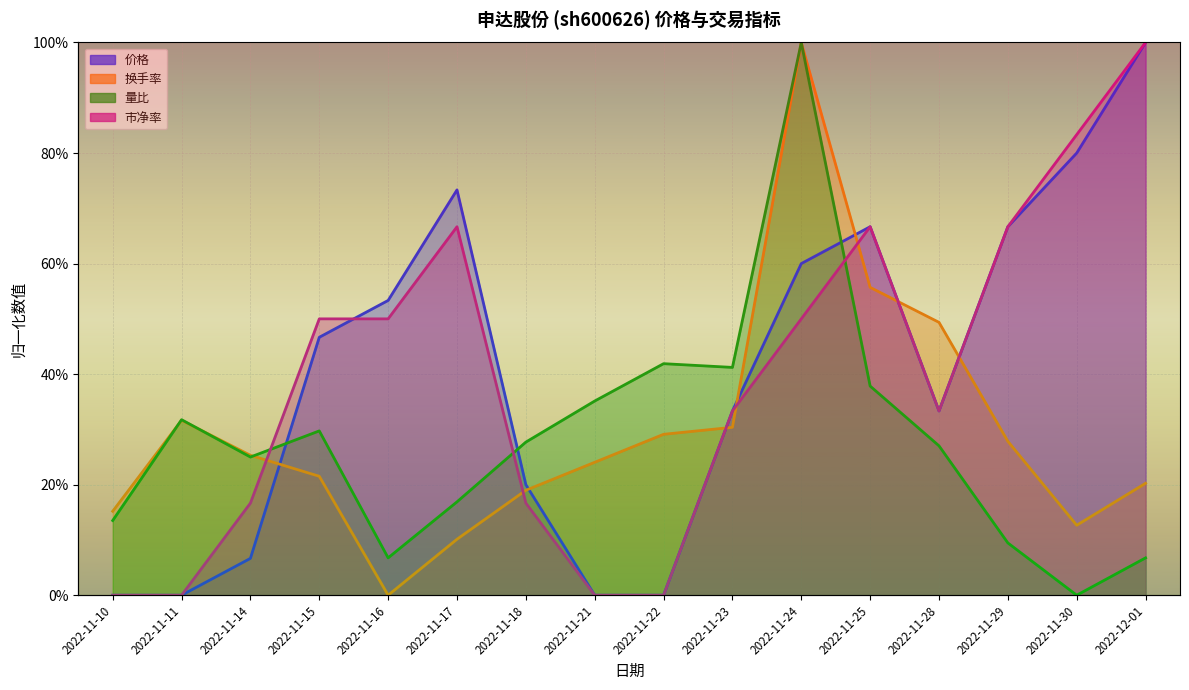

At which category does 价格 reach its first local valley?

2022-11-28